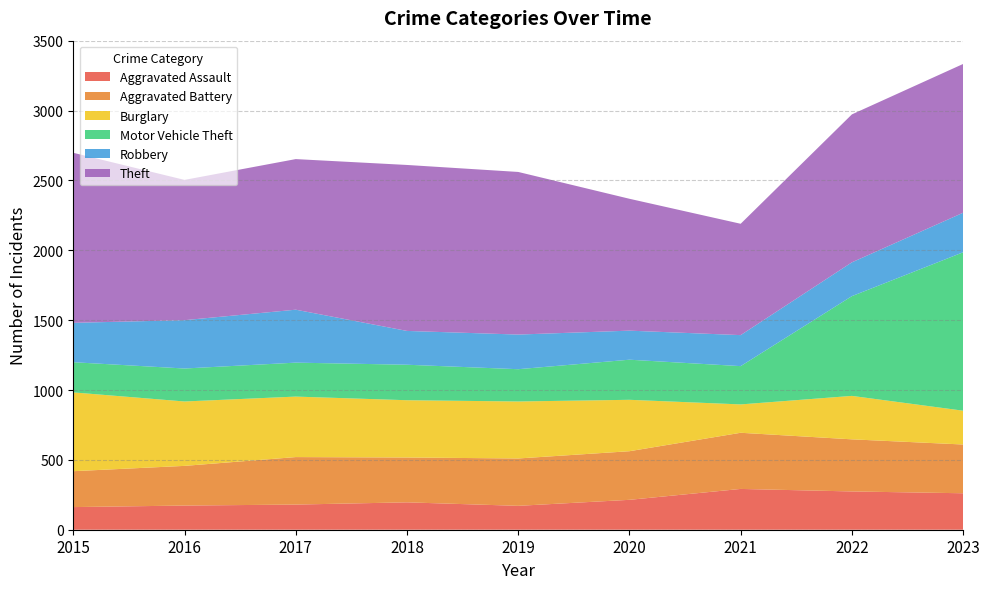

Reading left to right, list all the values displayed in this chart.

Aggravated Assault: 2015=162	2016=173	2017=180	2018=196	2019=171	2020=214	2021=292	2022=274	2023=261
Aggravated Battery: 2015=257	2016=284	2017=340	2018=321	2019=339	2020=348	2021=402	2022=373	2023=349
Burglary: 2015=564	2016=461	2017=433	2018=410	2019=408	2020=368	2021=203	2022=311	2023=242
Motor Vehicle Theft: 2015=216	2016=236	2017=243	2018=254	2019=231	2020=287	2021=274	2022=714	2023=1134
Robbery: 2015=282	2016=346	2017=379	2018=242	2019=248	2020=208	2021=222	2022=242	2023=283
Theft: 2015=1217	2016=1004	2017=1078	2018=1188	2019=1164	2020=944	2021=797	2022=1059	2023=1065